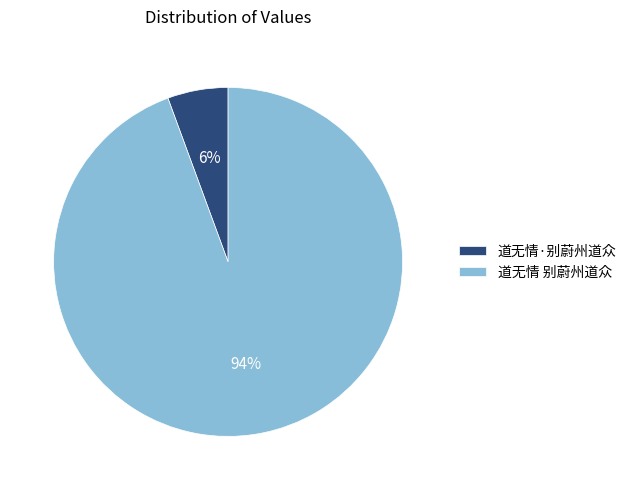

Between 道无情·别蔚州道众 and 道无情 别蔚州道众, which is larger?

道无情 别蔚州道众